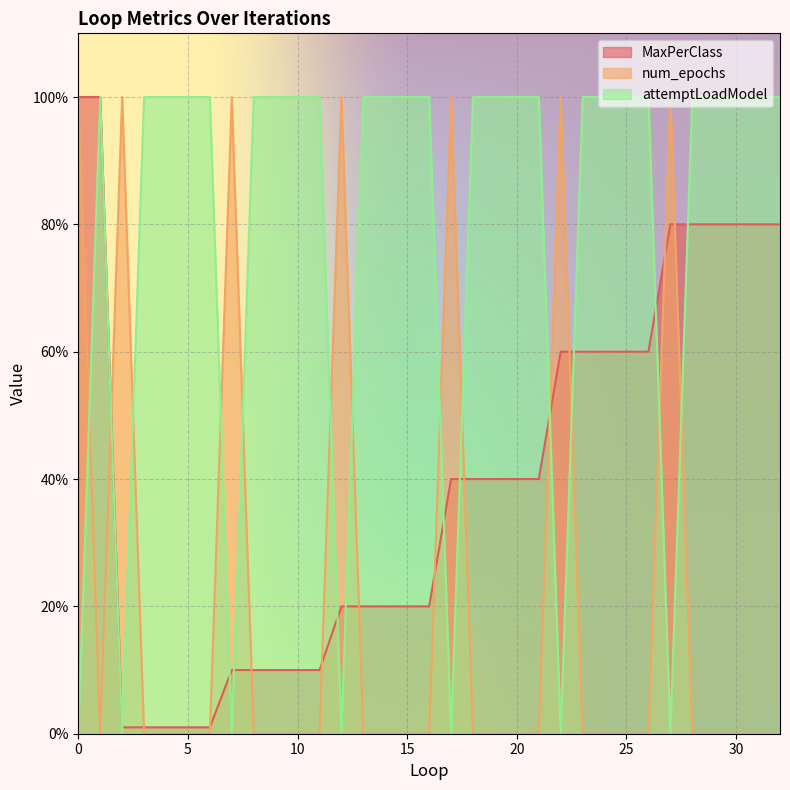

Which series ends up on top after the final intersection of num_epochs and attemptLoadModel?

attemptLoadModel